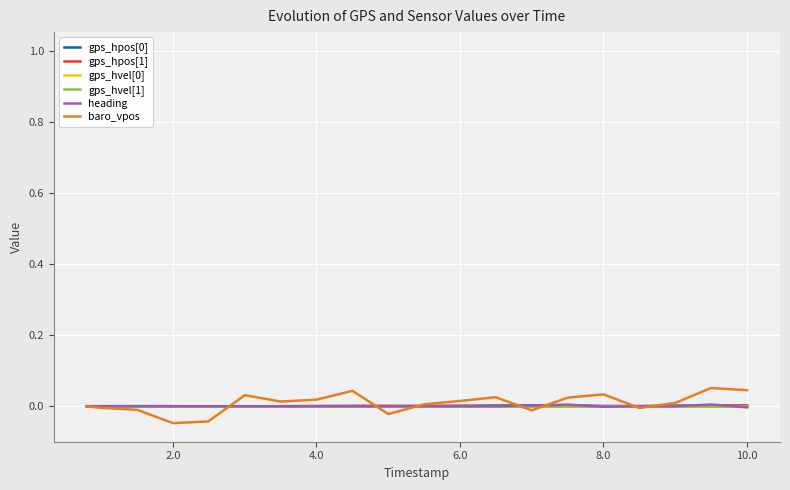

Which series ends up on top after the final intersection of gps_hpos[1] and gps_hvel[1]?

gps_hpos[1]